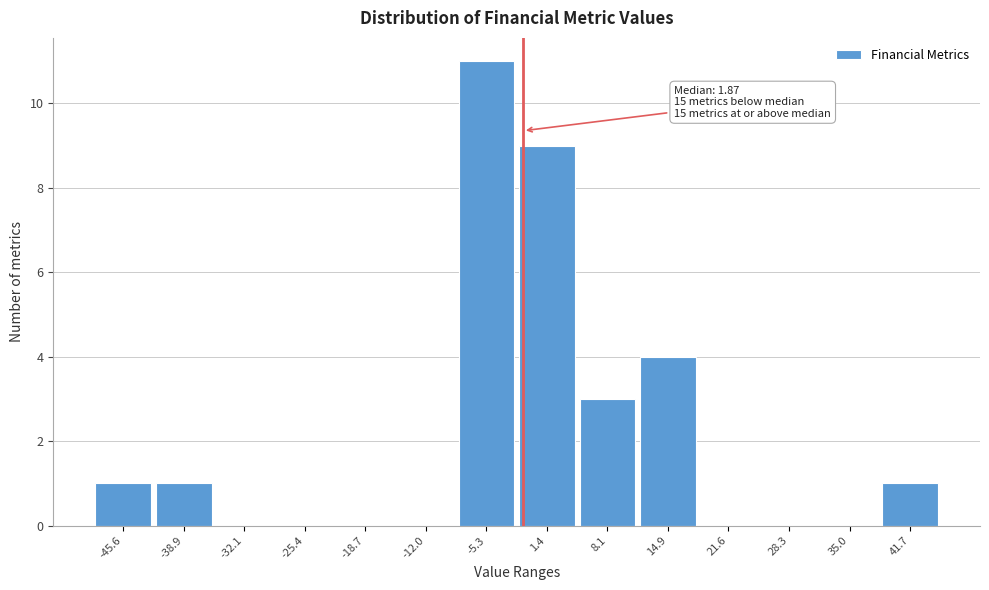

Reading left to right, what are all the values shown in this chart?

-45.6=1	-38.9=1	-32.1=0	-25.4=0	-18.7=0	-12.0=0	-5.3=11	1.4=9	8.1=3	14.9=4	21.6=0	28.3=0	35.0=0	41.7=1